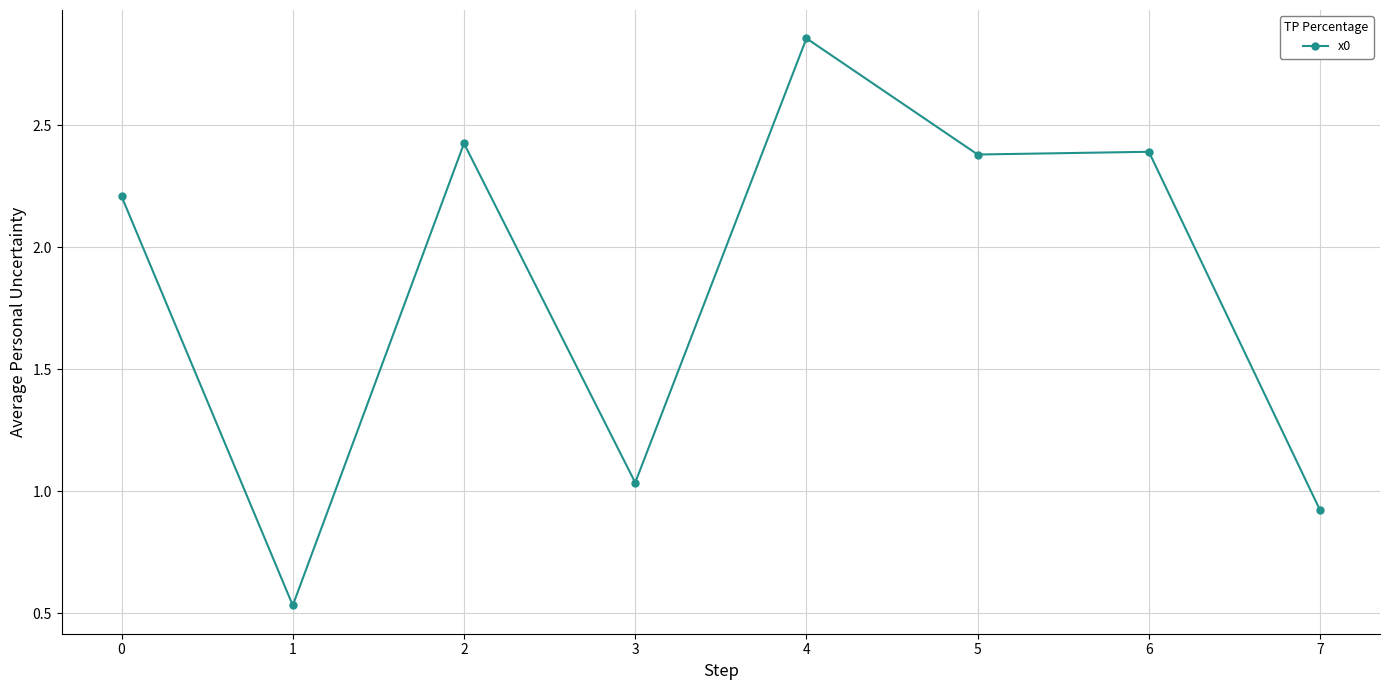

Approximately how many times larger is the value at 1 compared to 0?

0.2